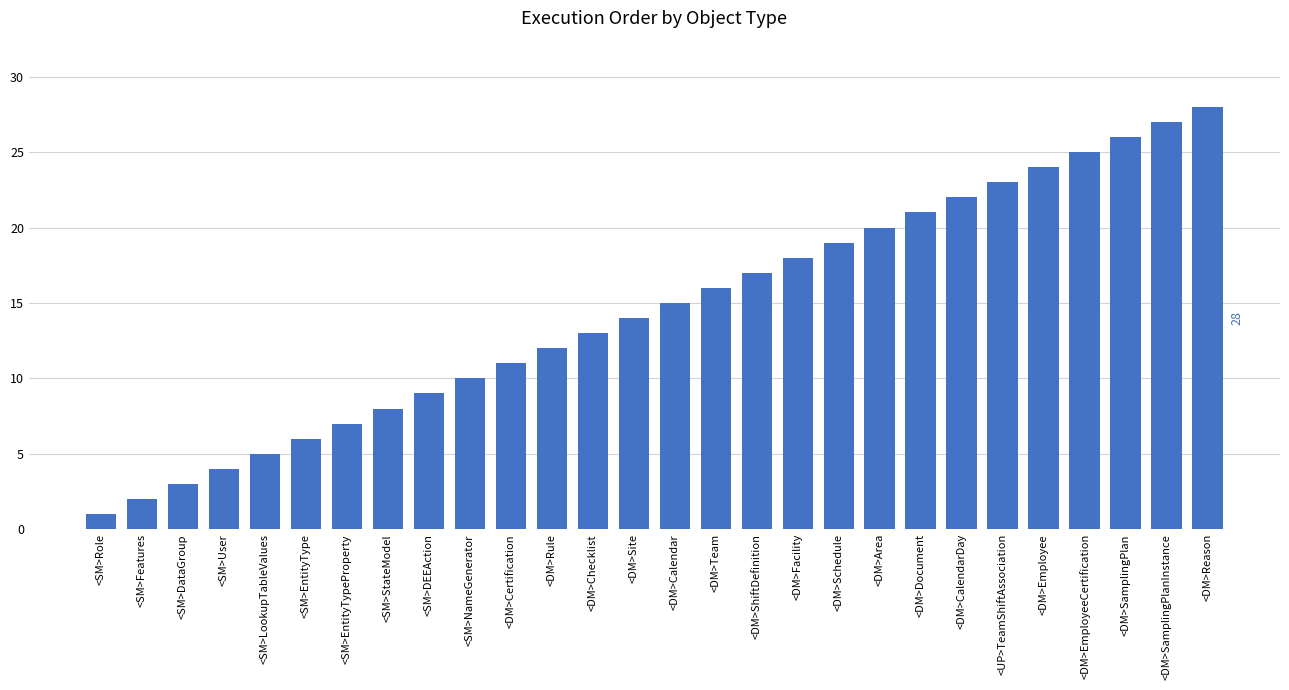

Reading left to right, extract all data points from this chart.

<SM>Role=1	<SM>Features=2	<SM>DataGroup=3	<SM>User=4	<SM>LookupTableValues=5	<SM>EntityType=6	<SM>EntityTypeProperty=7	<SM>StateModel=8	<SM>DEEAction=9	<SM>NameGenerator=10	<DM>Certification=11	<DM>Rule=12	<DM>Checklist=13	<DM>Site=14	<DM>Calendar=15	<DM>Team=16	<DM>ShiftDefinition=17	<DM>Facility=18	<DM>Schedule=19	<DM>Area=20	<DM>Document=21	<DM>CalendarDay=22	<UP>TeamShiftAssociation=23	<DM>Employee=24	<DM>EmployeeCertification=25	<DM>SamplingPlan=26	<DM>SamplingPlanInstance=27	<DM>Reason=28